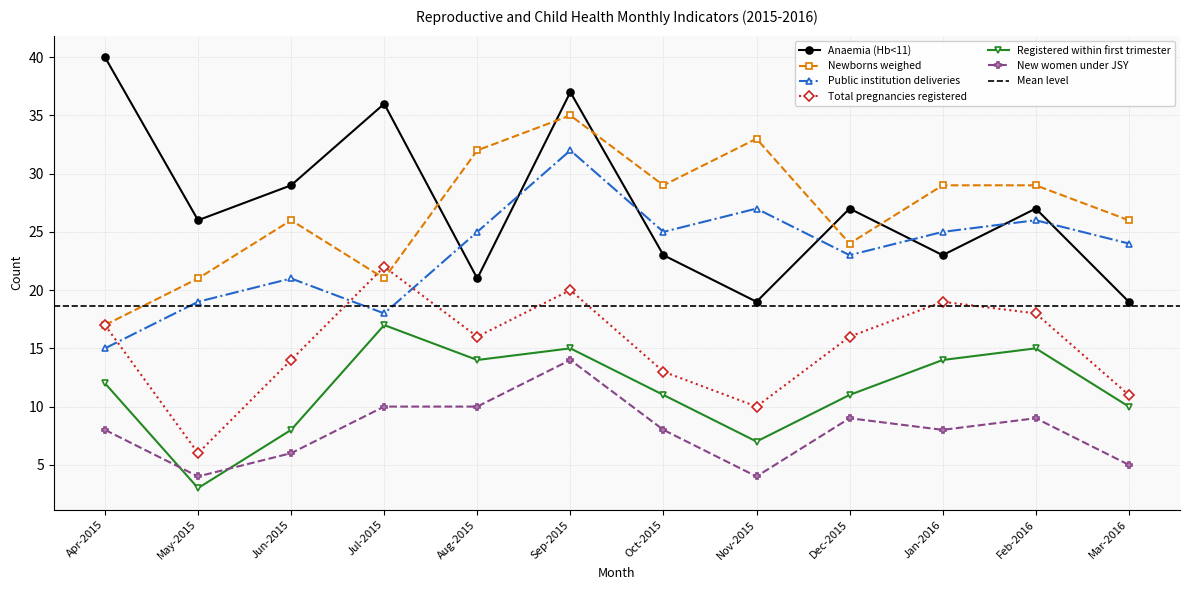

What position from the right is Dec-2015?

4